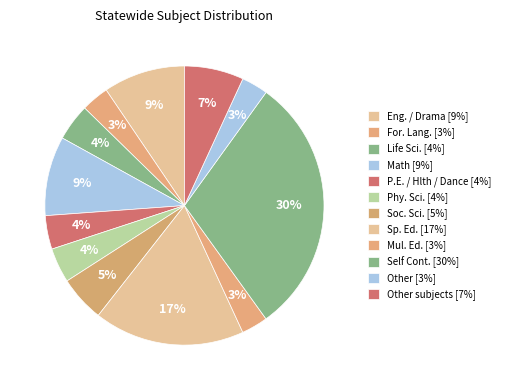

How many segments does this pie chart have?

12